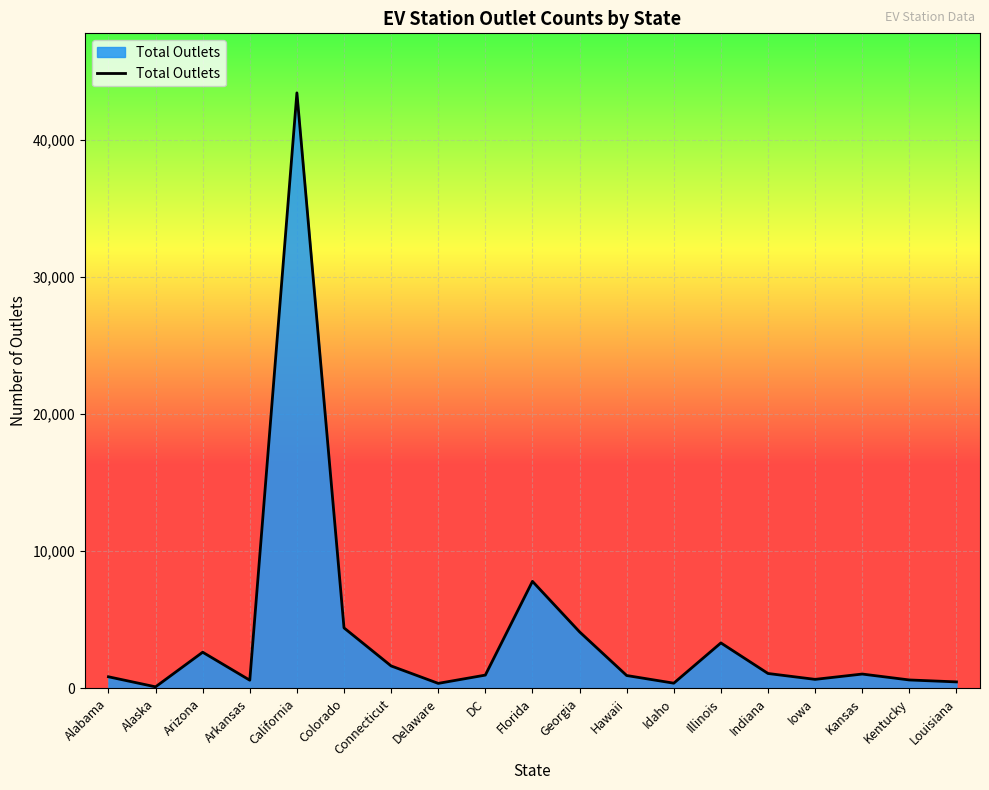

The chart shows a value of 1141 at Illinois. True or false?

False